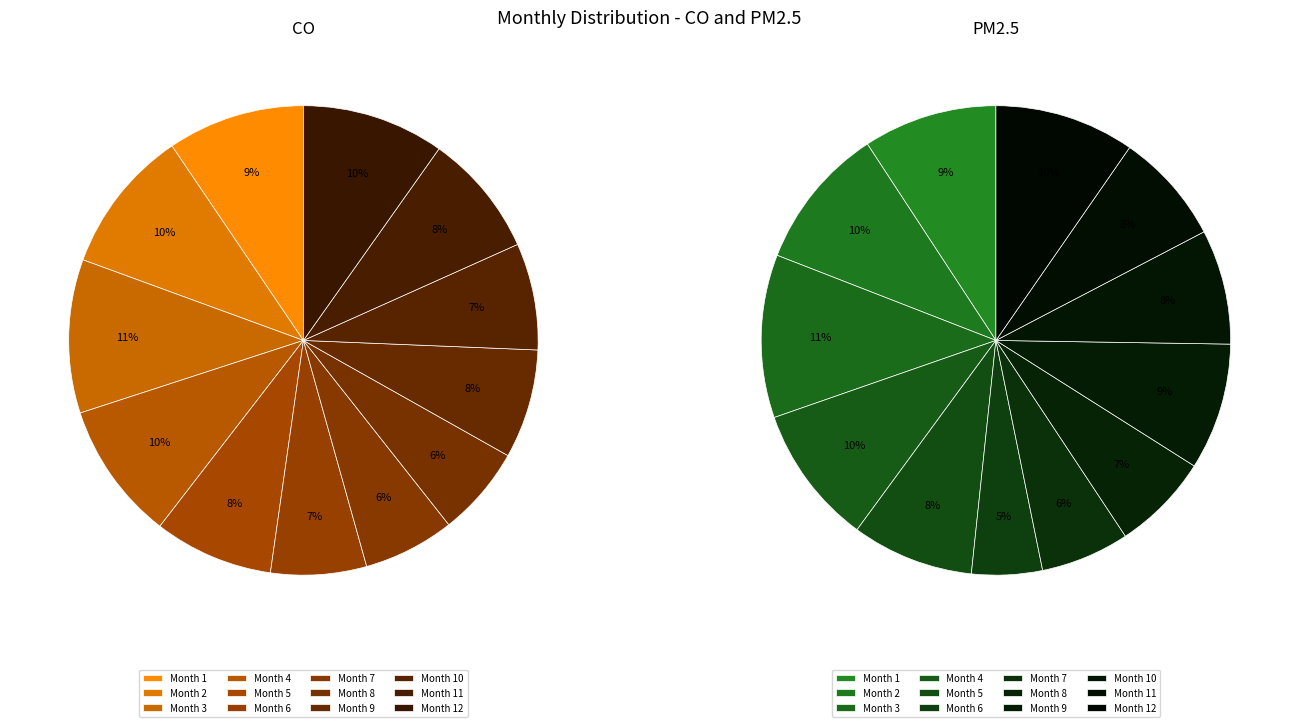

Count the number of slices in the pie.

12